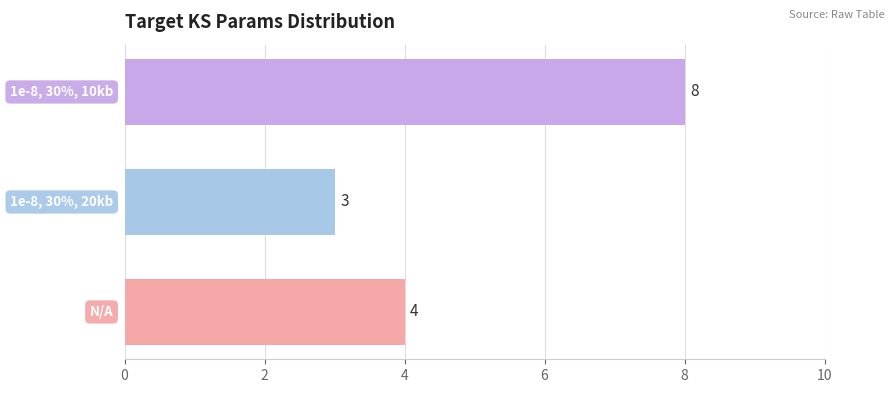

What is the greatest value displayed?

8